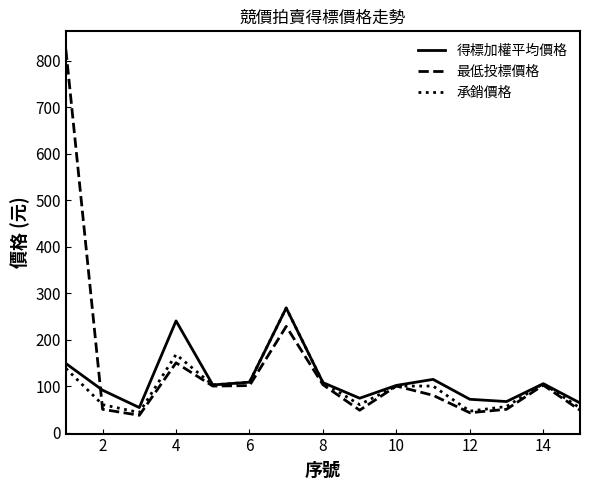

How many series are shown in this chart?

3